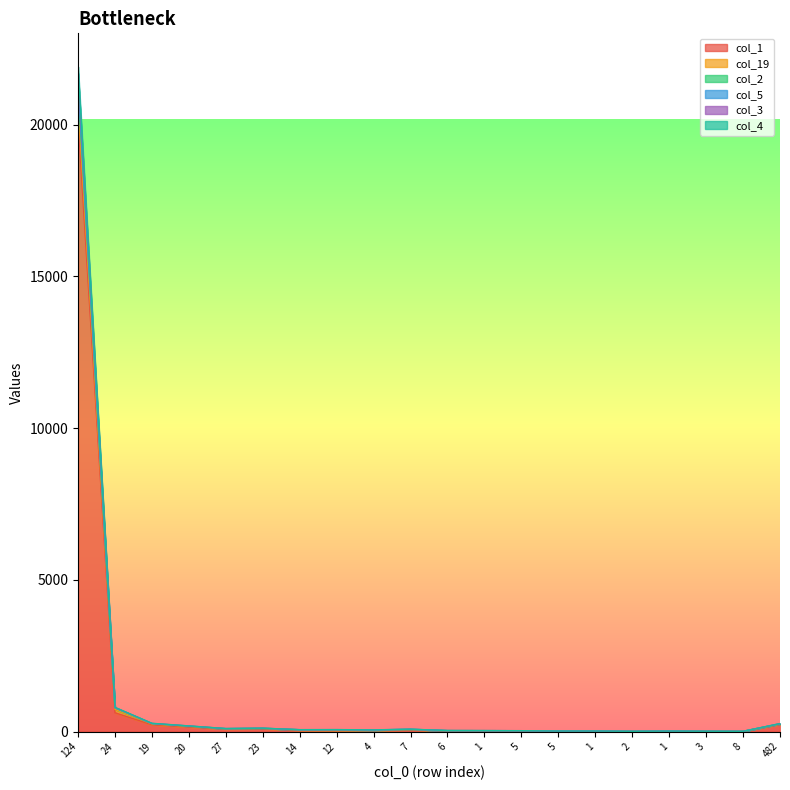

True or false: col_2 and col_4 intersect in this chart.

False